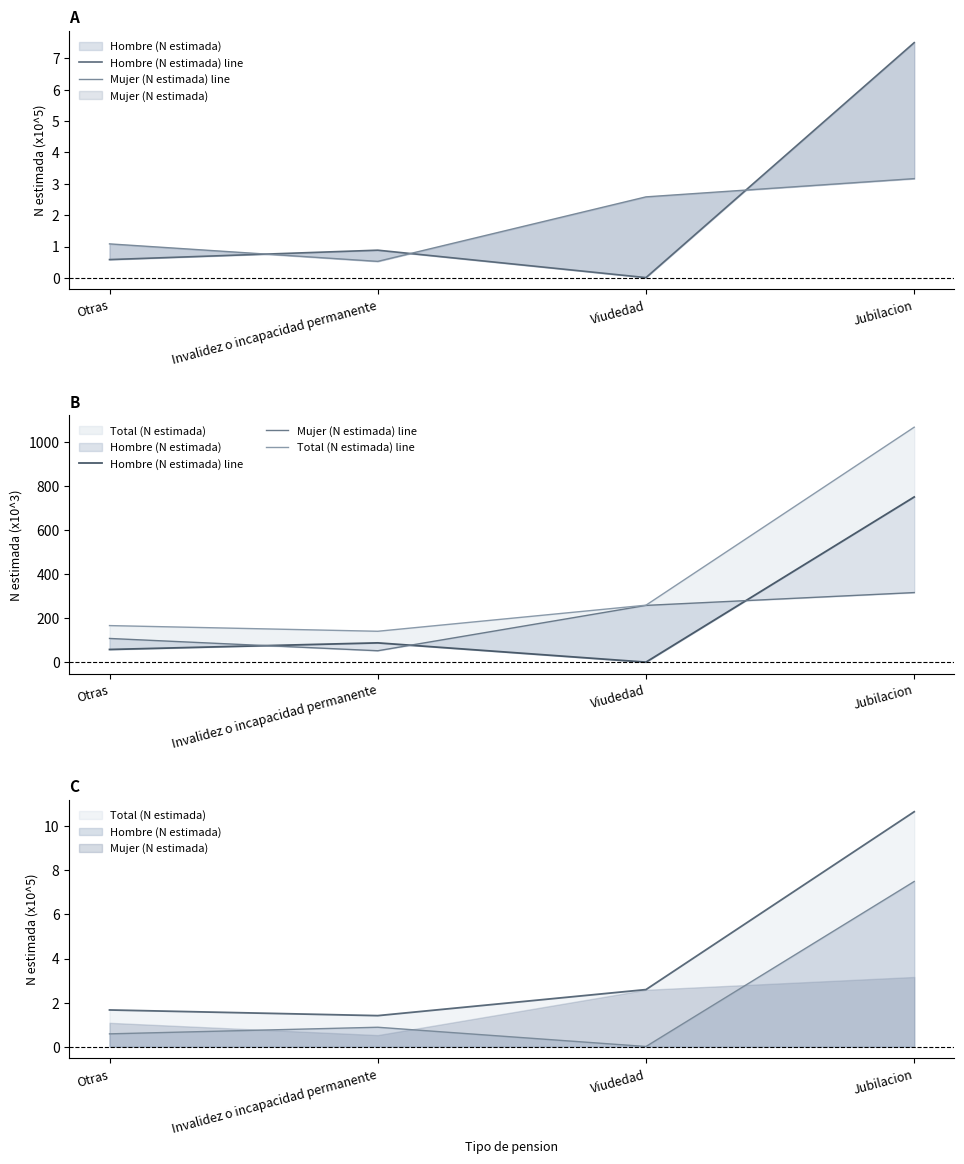

The value of Total (N estimada) line at Jubilacion is 1686.3. True or false?

False